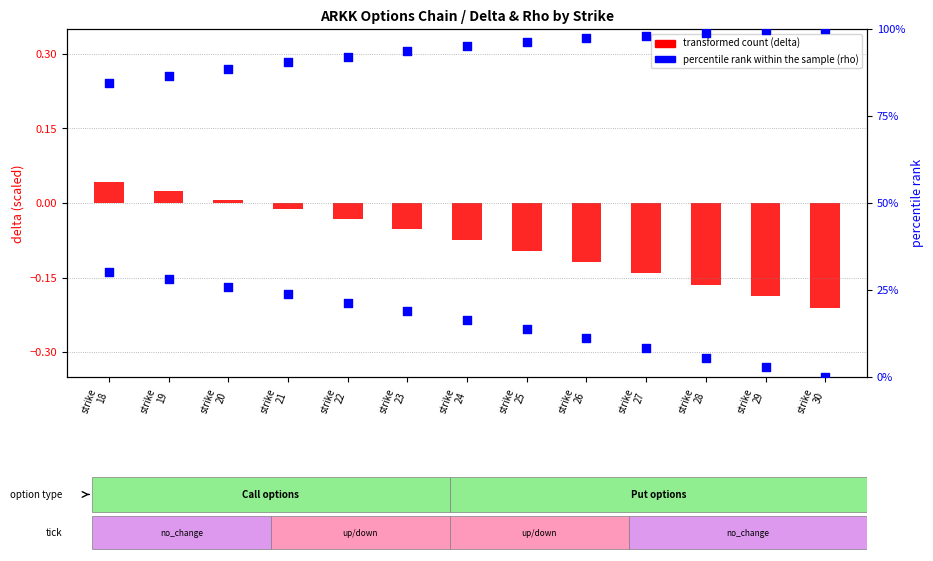

At which category is the sum across all series the highest?

strike
19